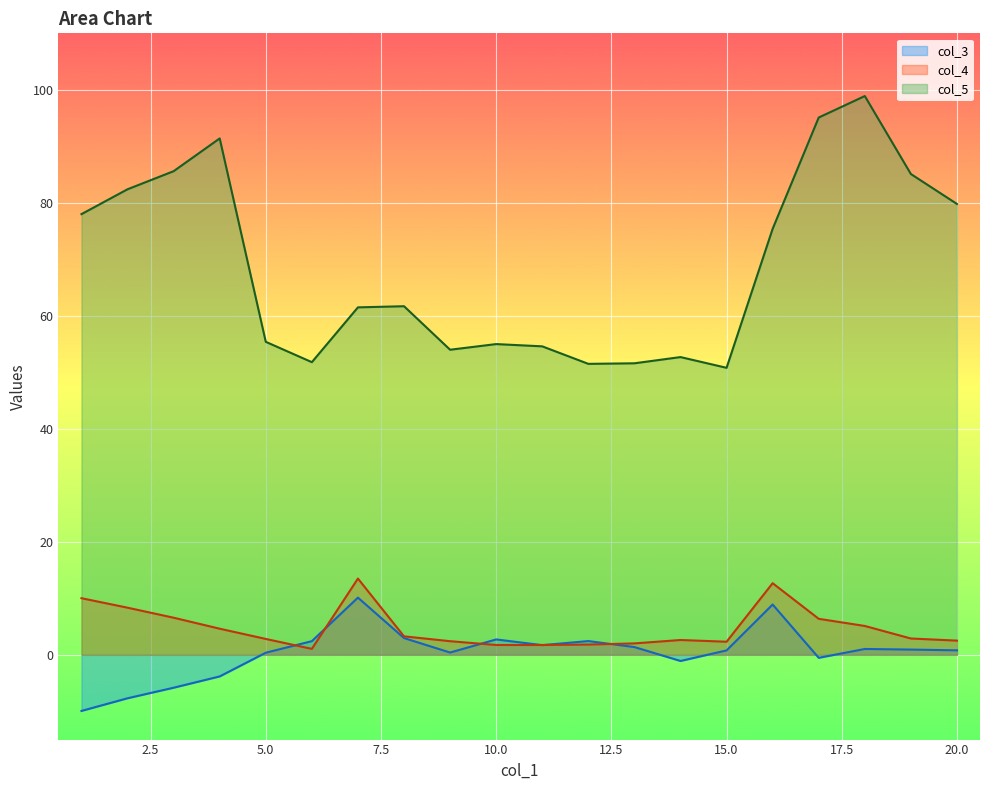

True or false: col_3 and col_5 intersect in this chart.

False